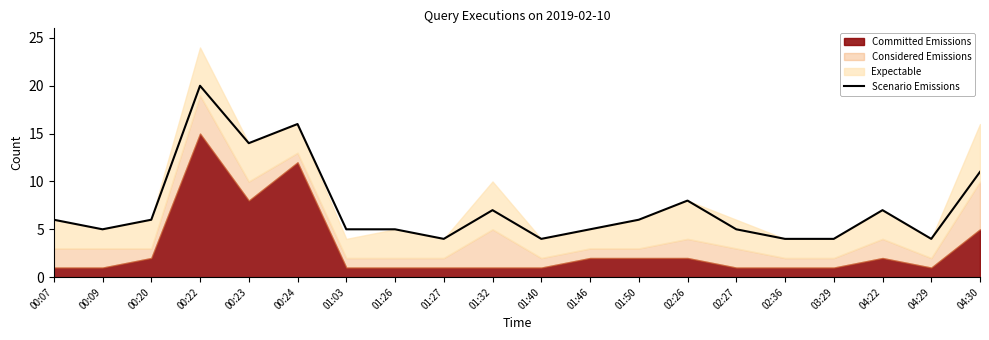

Does the chart display data point markers on the line(s)?

No